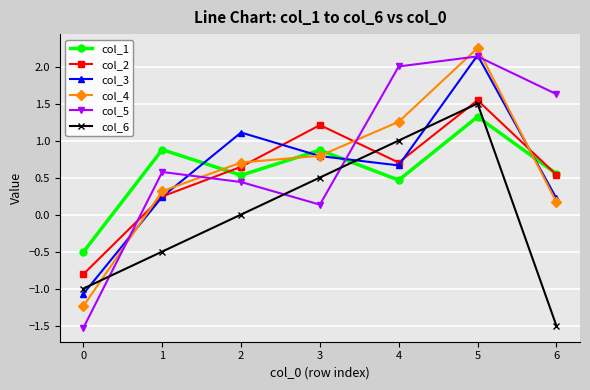

Which series has the widest spread of values?

col_5